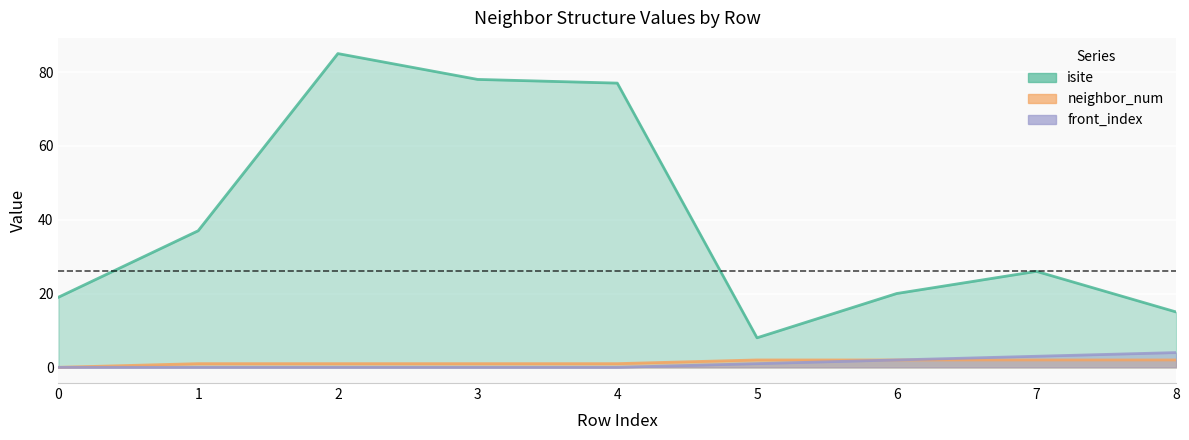

True or false: isite and neighbor_num cross at least once.

False